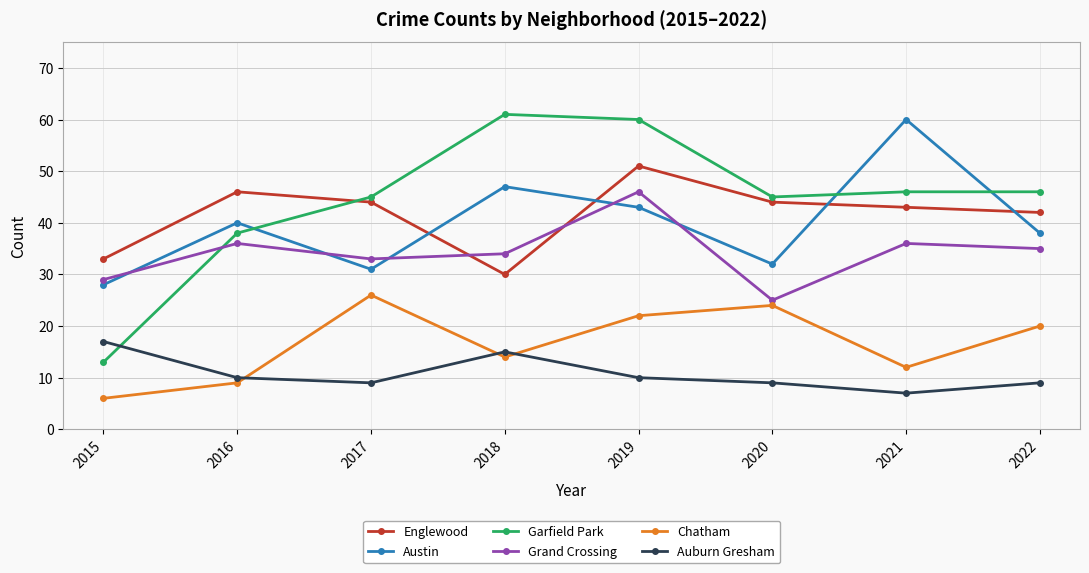

Count the Auburn Gresham values in the range 9 to 15.

6